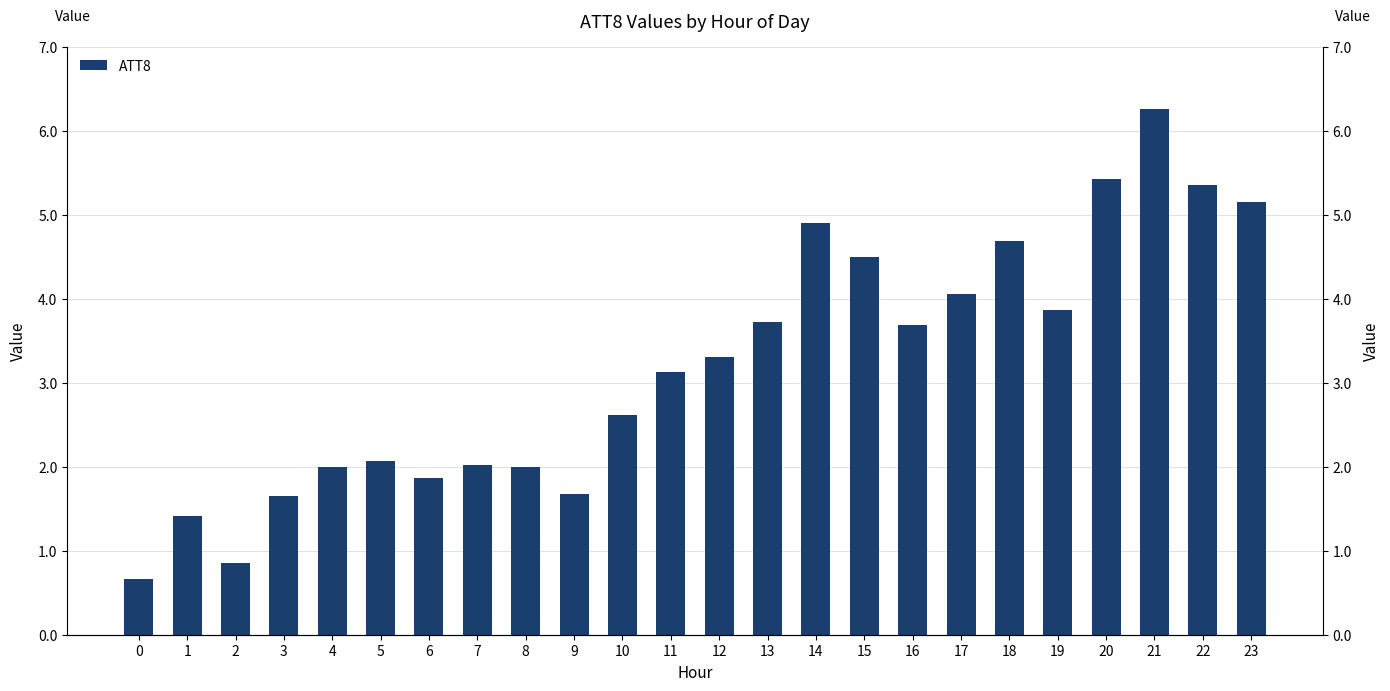

Is it true that the value at 17 is 5.9?

False